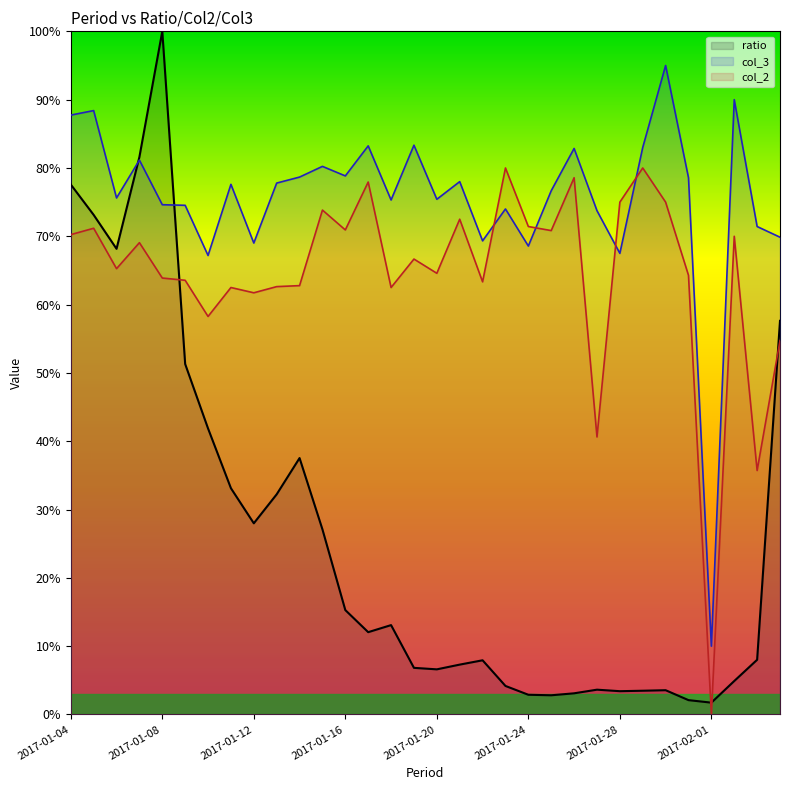

Which series changed the most between 2017-01-07 and 2017-02-02?

ratio